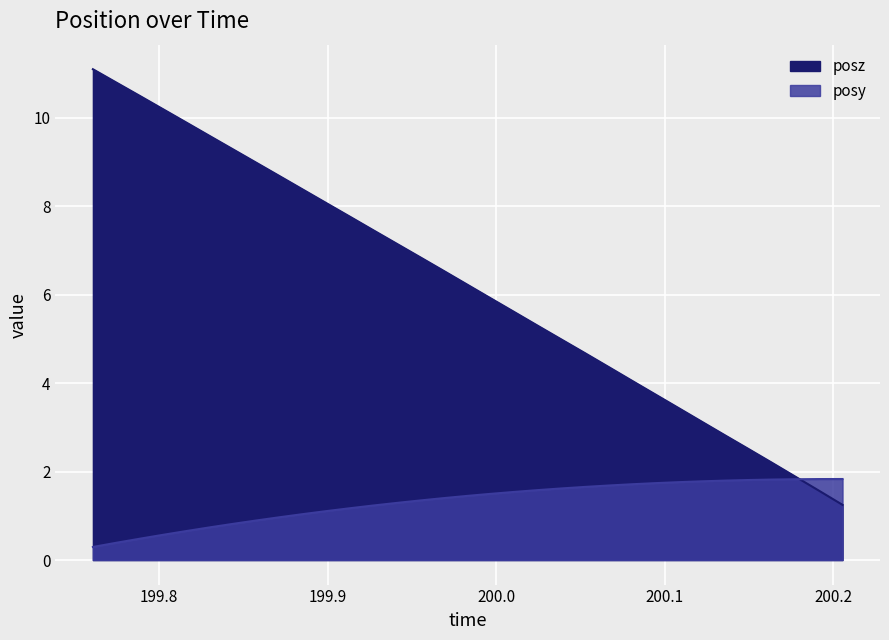

Which series has the largest total across all categories?

posz